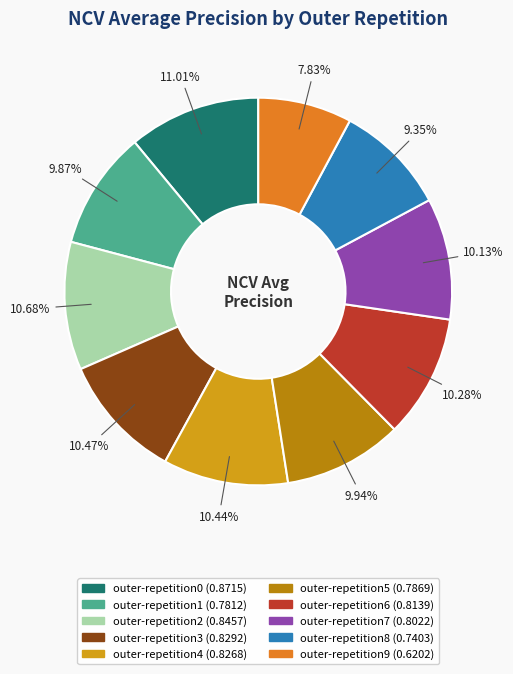

Combined, do outer-repetition2 and outer-repetition6 account for over 50%?

No